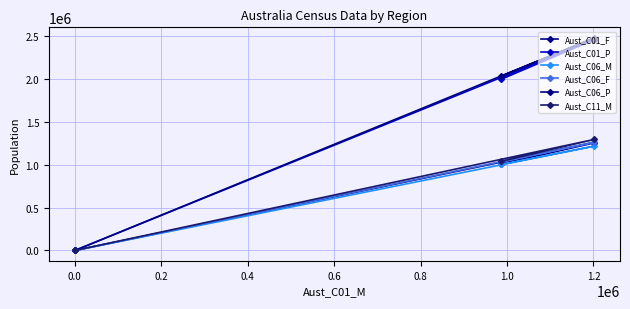

How many values in the Aust_C01_F series are below 1008049?

1